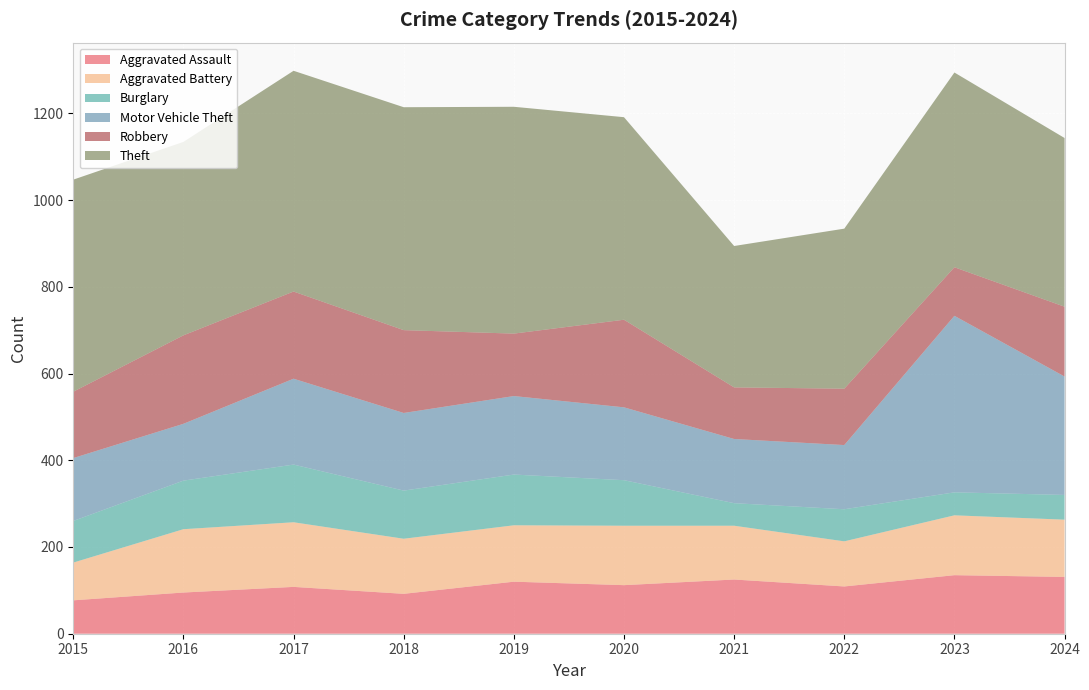

Reading left to right, extract all data points from this chart.

Aggravated Assault: 2015=77	2016=95	2017=108	2018=92	2019=120	2020=112	2021=125	2022=109	2023=135	2024=131
Aggravated Battery: 2015=87	2016=146	2017=149	2018=127	2019=130	2020=137	2021=124	2022=104	2023=138	2024=132
Burglary: 2015=96	2016=112	2017=133	2018=111	2019=117	2020=105	2021=52	2022=74	2023=53	2024=57
Motor Vehicle Theft: 2015=145	2016=131	2017=198	2018=179	2019=181	2020=168	2021=148	2022=148	2023=407	2024=273
Robbery: 2015=153	2016=204	2017=201	2018=191	2019=144	2020=202	2021=119	2022=130	2023=112	2024=161
Theft: 2015=489	2016=446	2017=509	2018=514	2019=523	2020=467	2021=326	2022=369	2023=449	2024=389